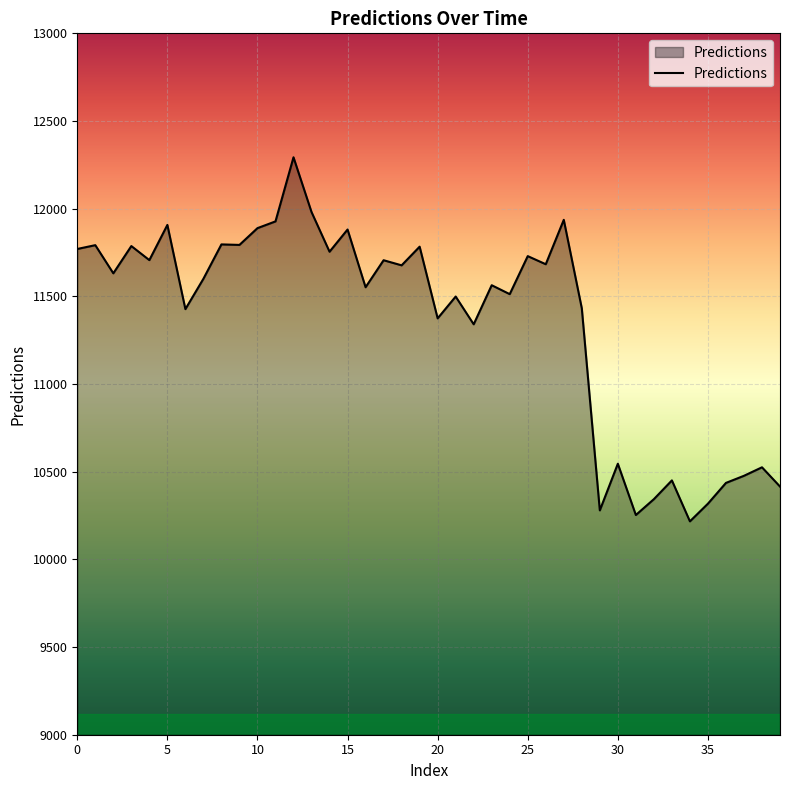

How many lines are shown in the chart?

1